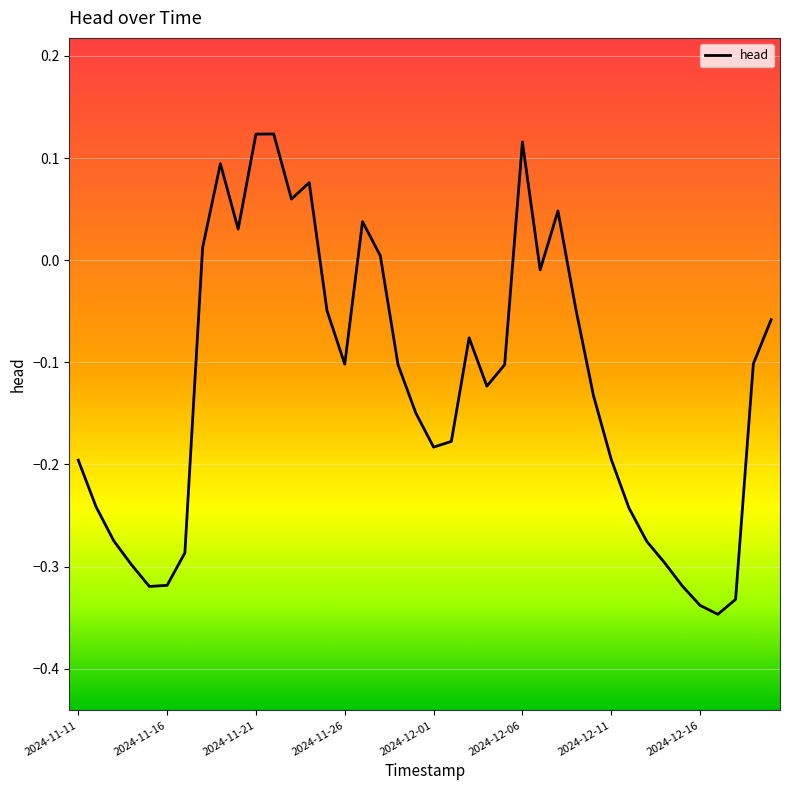

Does the chart have visible grid lines?

Yes